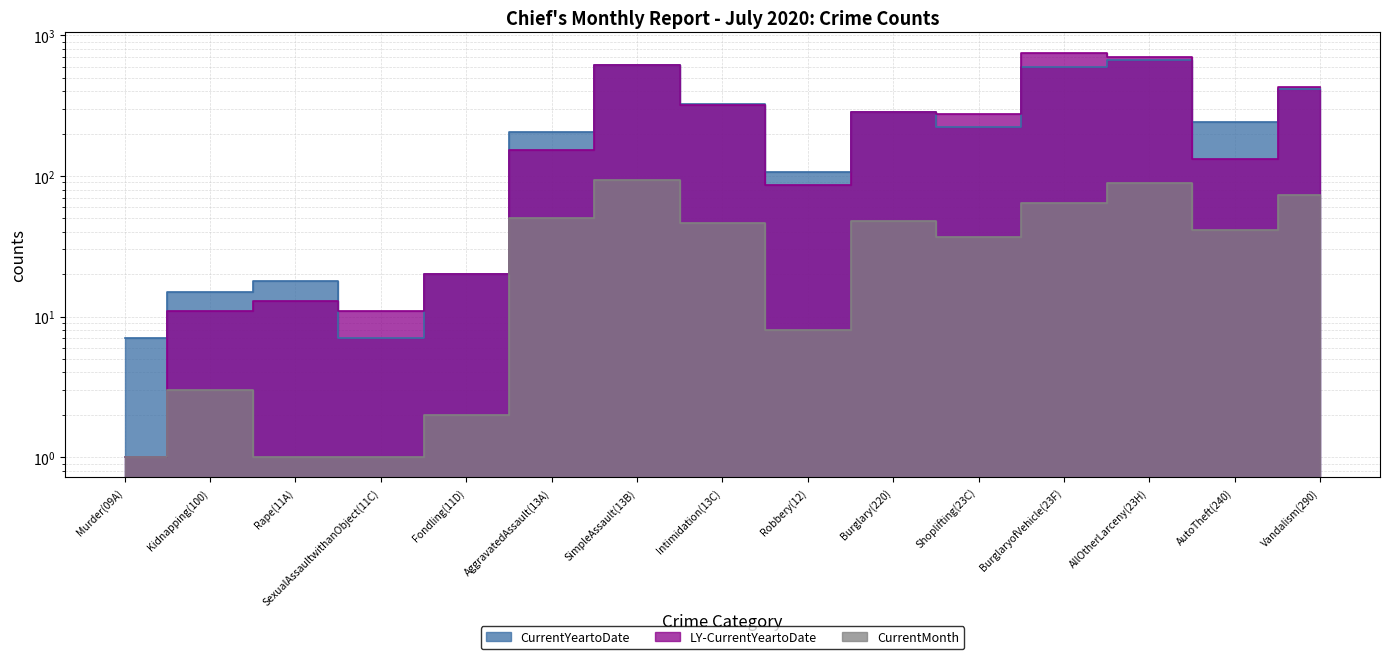

What is the difference between the highest and lowest values at Fondling(11D)?

18